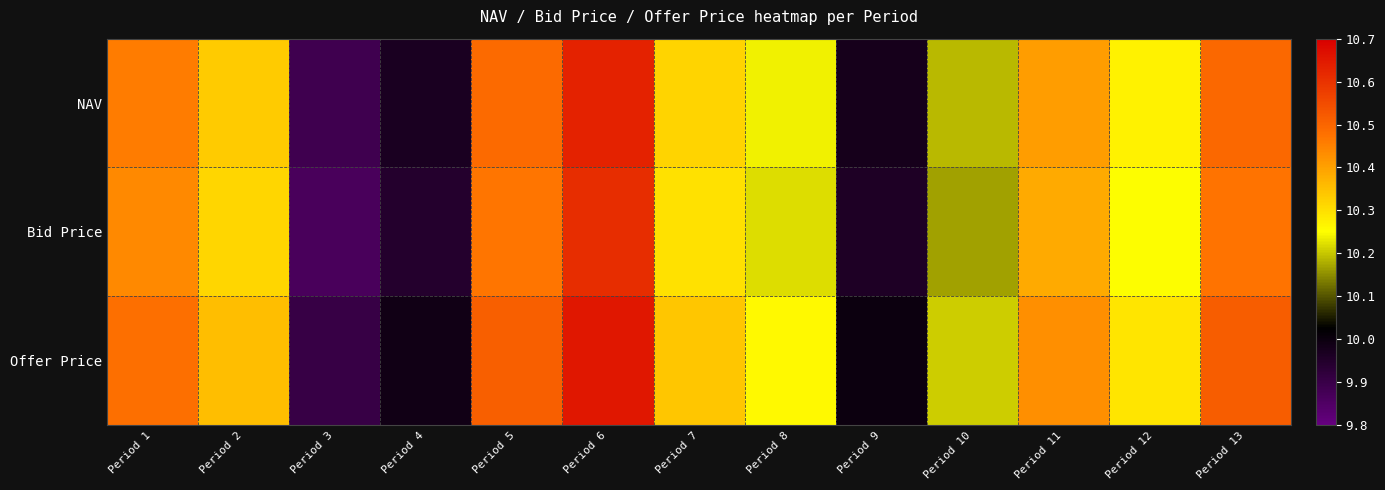

Rank the series at Period 1 from lowest to highest value.

Bid Price, NAV, Offer Price